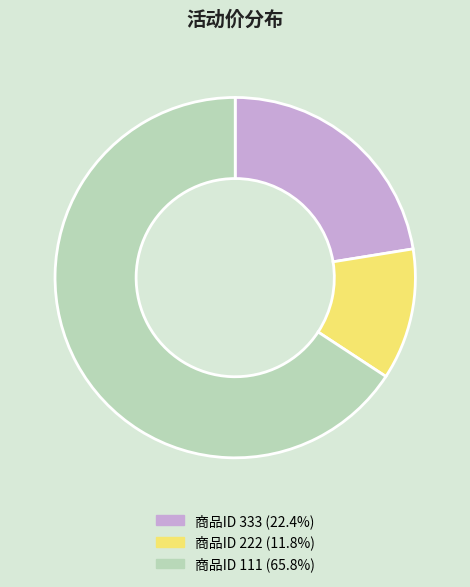

How many slices are in this pie chart?

3